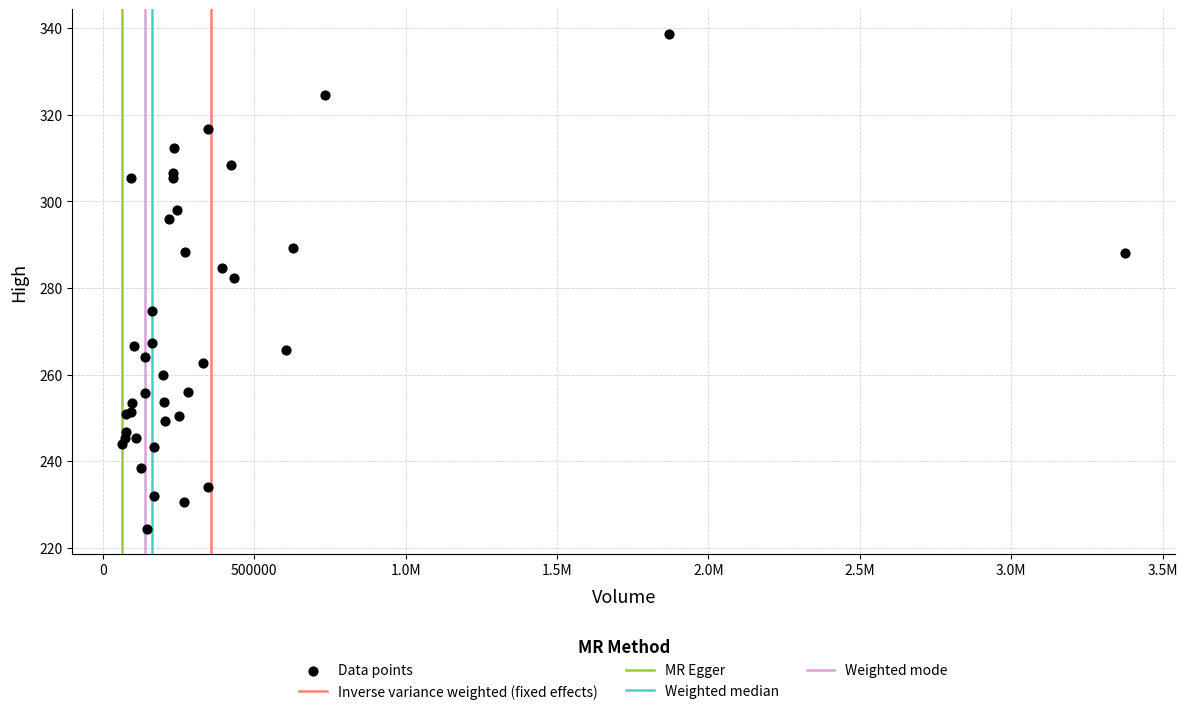

What Y value in the scatter plot is closest to 281?

282.3